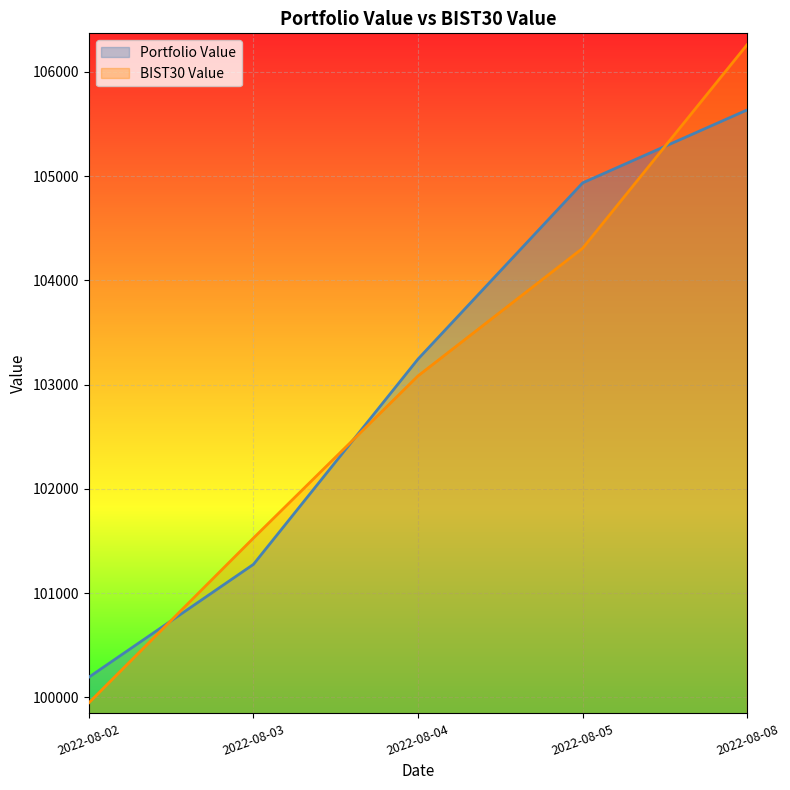

Does the chart display data point markers on the line(s)?

No